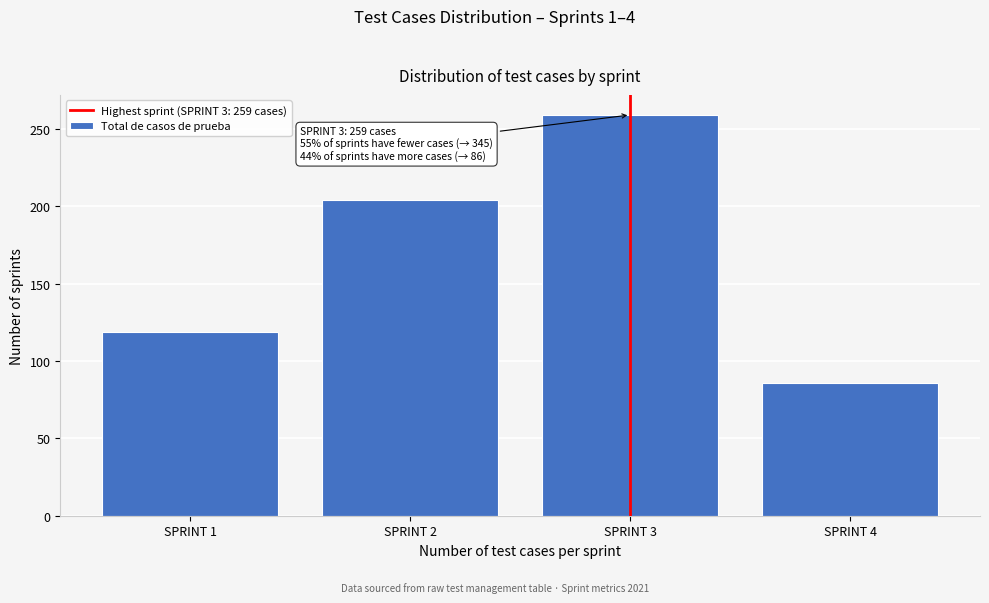

Reading left to right, list all the values displayed in this chart.

SPRINT 1=119	SPRINT 2=204	SPRINT 3=259	SPRINT 4=86